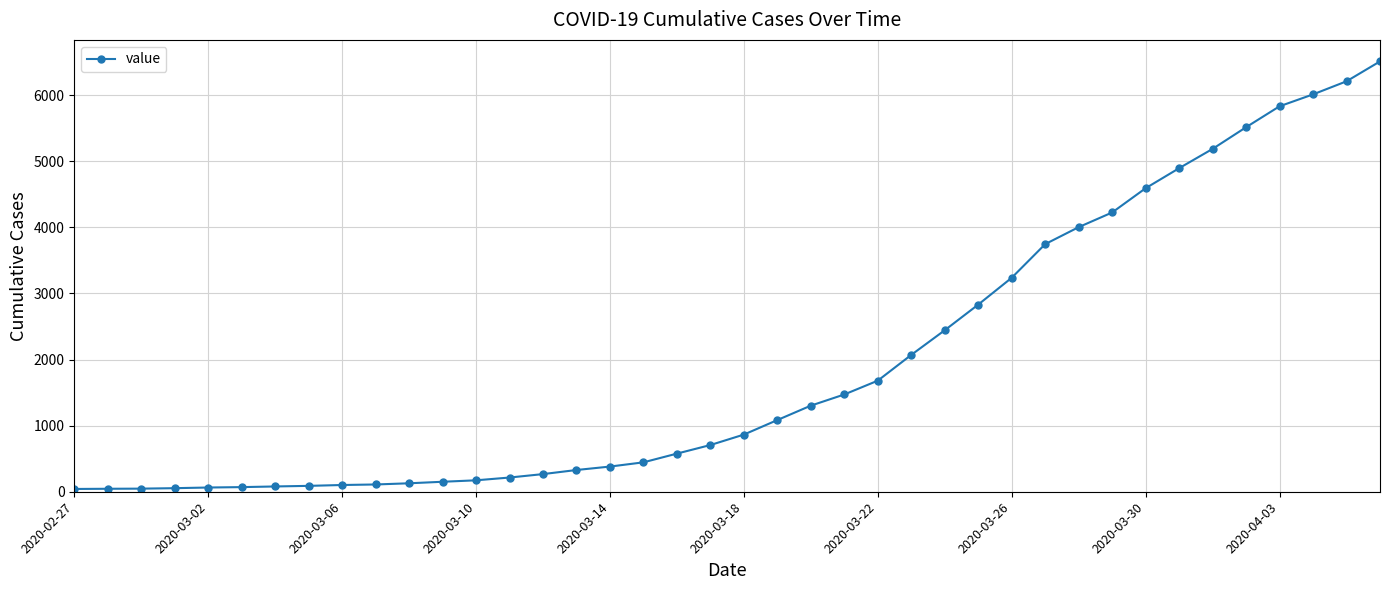

What is the difference between the maximum and minimum values?

6470